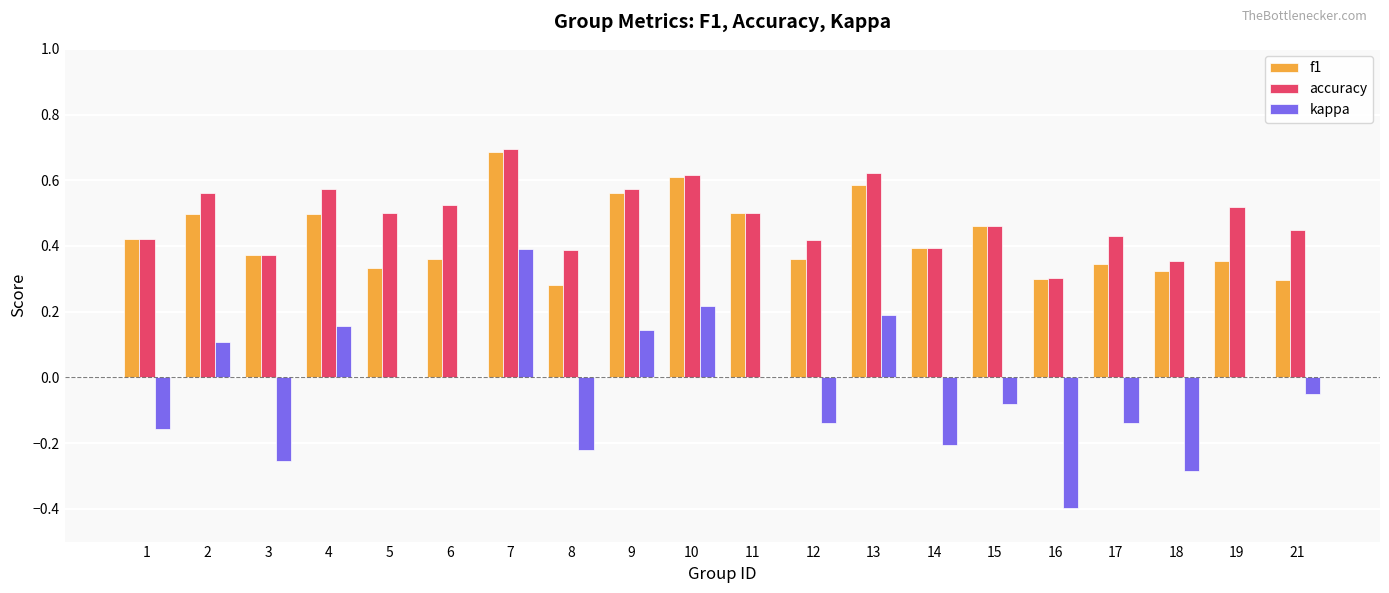

What is the total value across all series at 15?

0.8